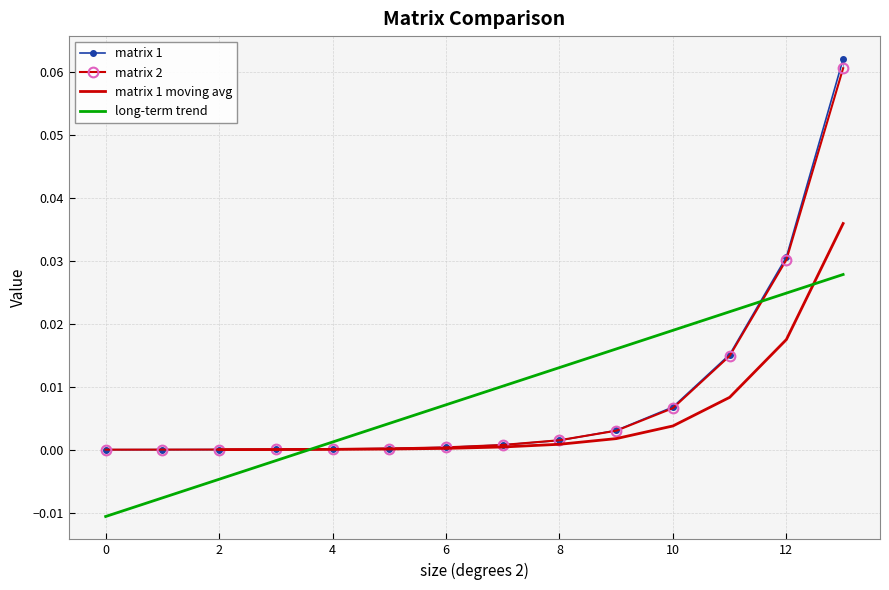

Rank the categories by matrix 2 value from highest to lowest.

13.0, 12.0, 11.0, 10.0, 9.0, 8.0, 7.0, 6.0, 5.0, 4.0, 3.0, 2.0, 1.0, 0.0